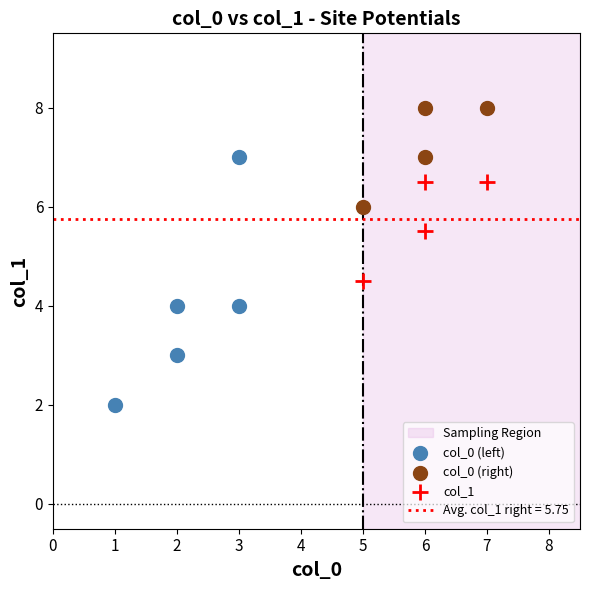

Which series has the largest Y range (max minus min)?

col_0 (left)